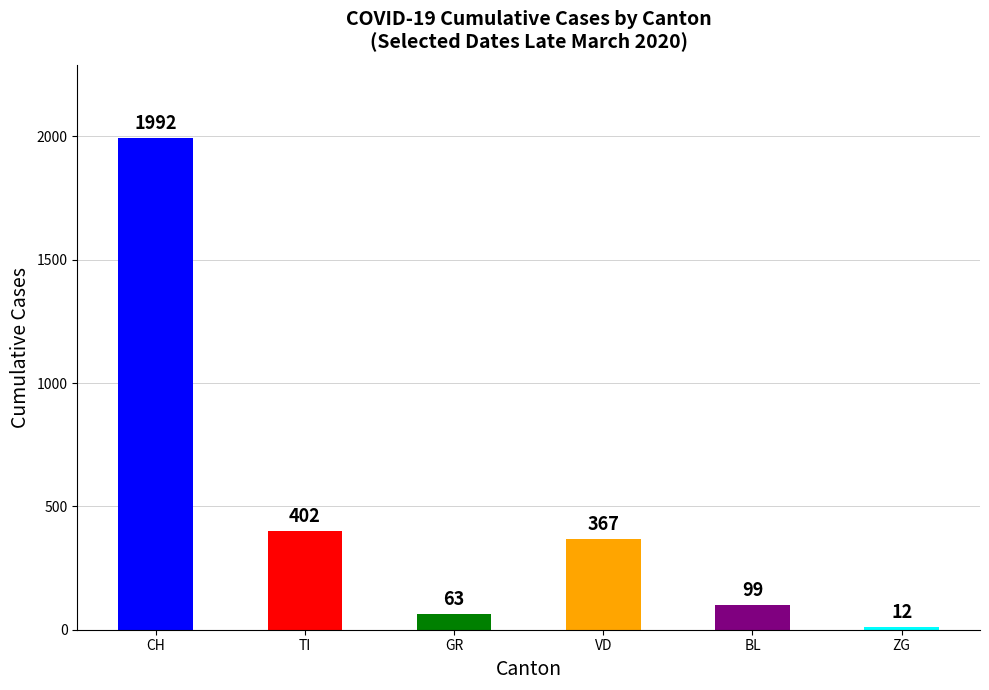

What is the value of the 3rd bar from the left?

63